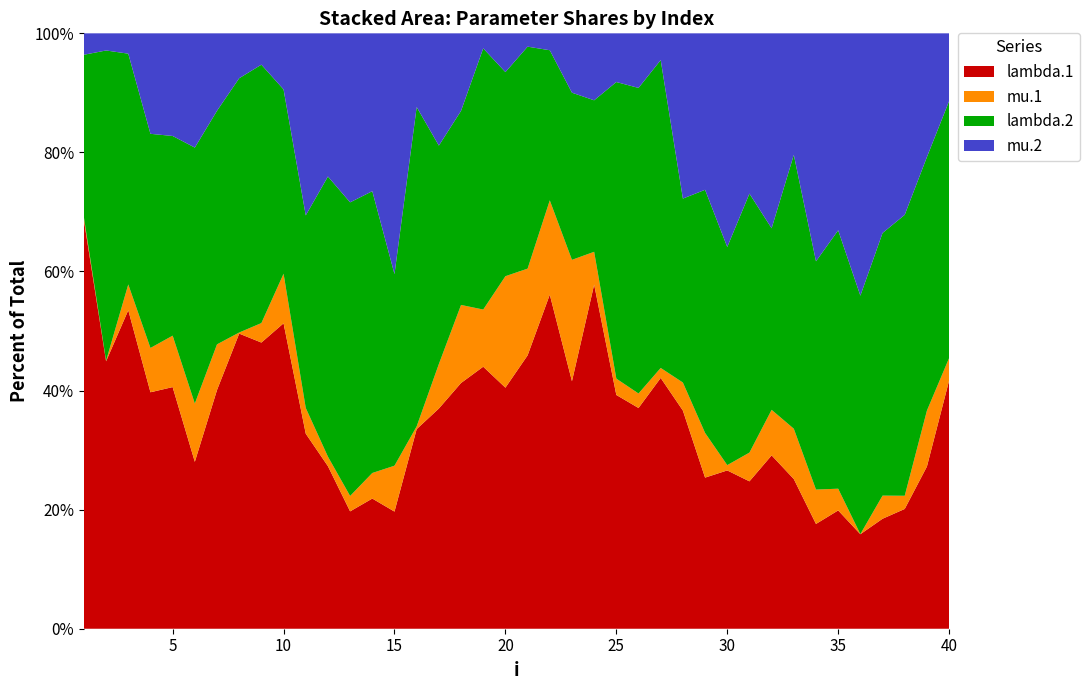

Reading left to right, what are all the values shown in this chart?

lambda.1: 2.5	2.5	3.0	3.2	4.0	2.6	3.5	2.6	2.4	3.3	3.1	3.3	2.2	2.7	2.9	3.0	2.4	3.2	2.7	3.0	3.9	3.7	3.7	4.0	2.1	1.9	2.0	3.5	2.9	3.4	3.4	3.5	3.8	3.5	3.9	2.4	2.8	2.8	3.1	3.9
mu.1: 0.0	0.0	0.2	0.6	0.9	0.9	0.7	0.0	0.2	0.5	0.4	0.2	0.3	0.5	1.1	0.0	0.5	1.0	0.6	1.4	1.3	1.0	1.8	0.4	0.1	0.1	0.1	0.4	0.9	0.1	0.7	0.9	1.3	1.2	0.7	0.0	0.6	0.3	1.1	0.4
lambda.2: 1.0	2.9	2.2	2.9	3.3	3.9	3.5	2.3	2.2	2.0	3.1	5.7	5.4	5.9	4.8	4.8	2.4	2.6	2.7	2.5	3.2	1.6	2.5	1.8	2.6	2.7	2.4	2.9	4.6	4.7	6.1	3.6	6.9	7.7	8.6	6.0	6.6	6.6	4.9	4.1
mu.2: 0.1	0.2	0.2	1.4	1.7	1.8	1.1	0.4	0.3	0.6	2.9	2.9	3.1	3.3	6.0	1.1	1.2	1.0	0.2	0.5	0.2	0.2	0.9	0.8	0.4	0.5	0.2	2.6	3.0	4.6	3.8	3.9	3.1	7.7	6.5	6.6	5.0	4.3	2.4	1.1